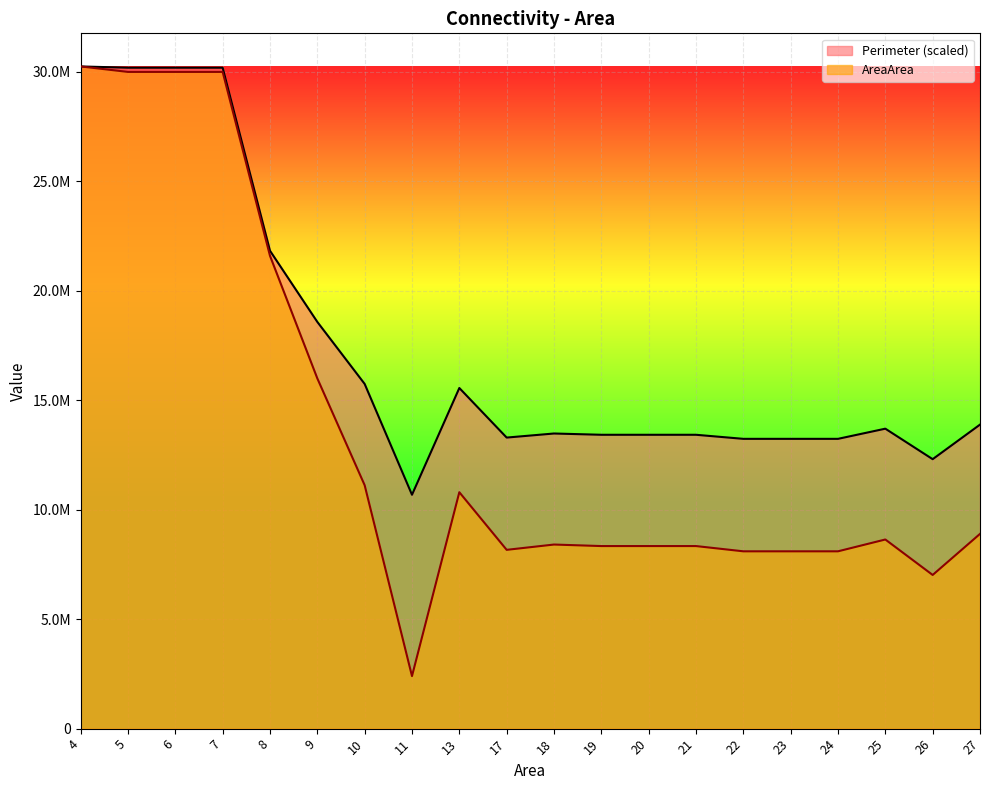

Reading left to right, what are all the values shown in this chart?

Perimeter: 30250000.5	30191939.1	30191939.1	30191939.1	21831094.4	18579654.7	15746257.4	10683301.6	15560460.8	13296065.4	13481862.1	13423800.6	13423800.6	13423800.6	13238003.9	13238003.9	13238003.9	13702495.2	12309021.1	13888291.9
AreaArea: 30250000.5	30000000.2	30000000.2	30000000.2	21600000.1	16000000.0	11120000.1	2400000.2	10799999.9	8167500.0	8409500.2	8340000.1	8340000.1	8340000.1	8099999.9	8099999.9	8099999.9	8639999.9	7019999.9	8896000.0